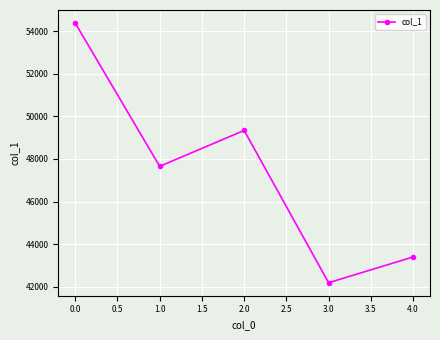

Does the chart have visible grid lines?

Yes